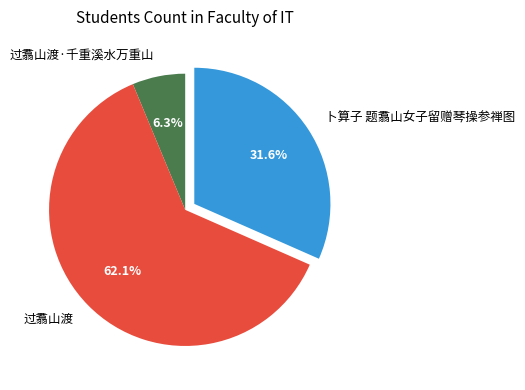

Rank the categories by value from highest to lowest.

过翥山渡, 卜算子 题翥山女子留赠琴操参禅图, 过翥山渡·千重溪水万重山